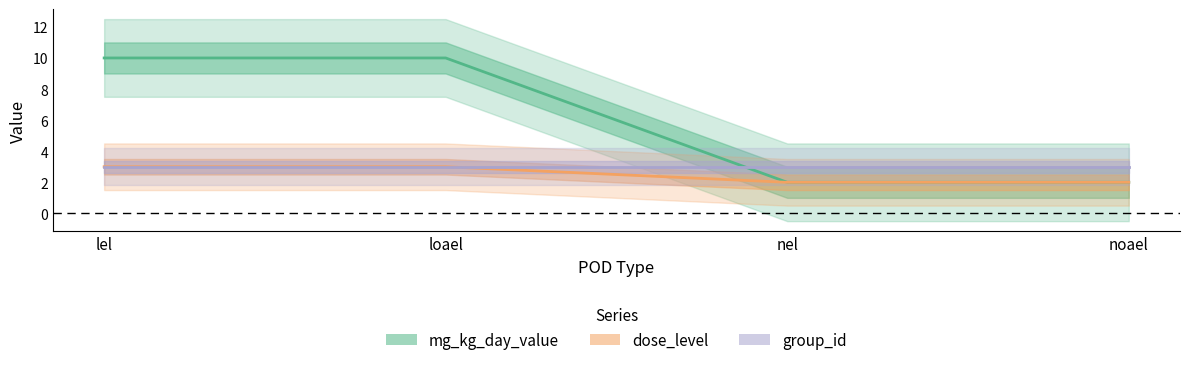

True or false: dose_level and mg_kg_day_value cross at least once.

False